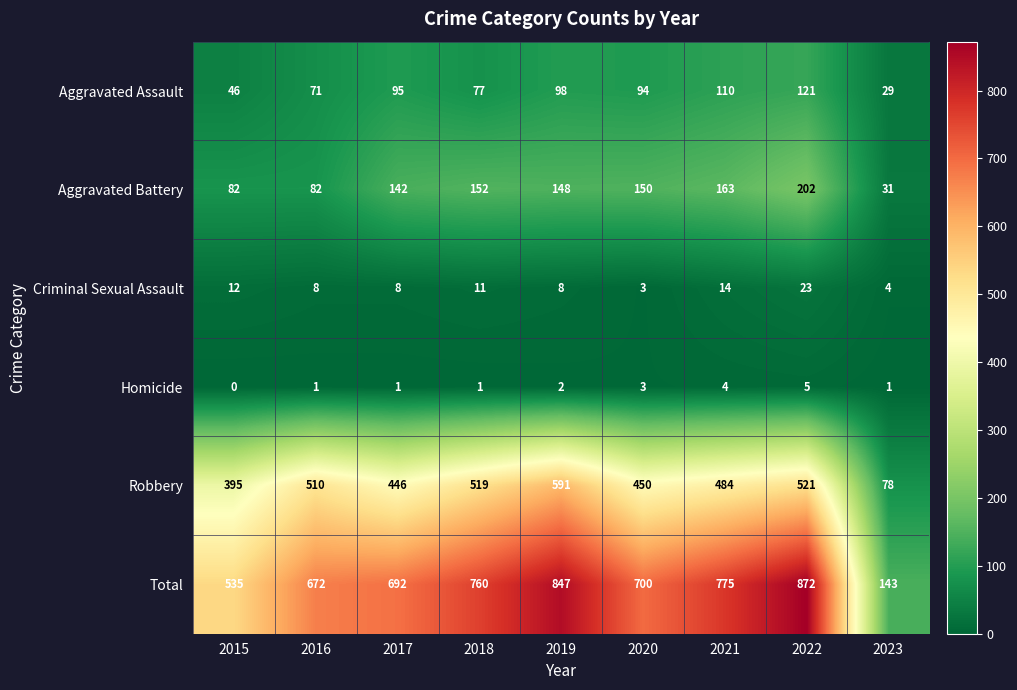

What is the sum of all Total values?

5996